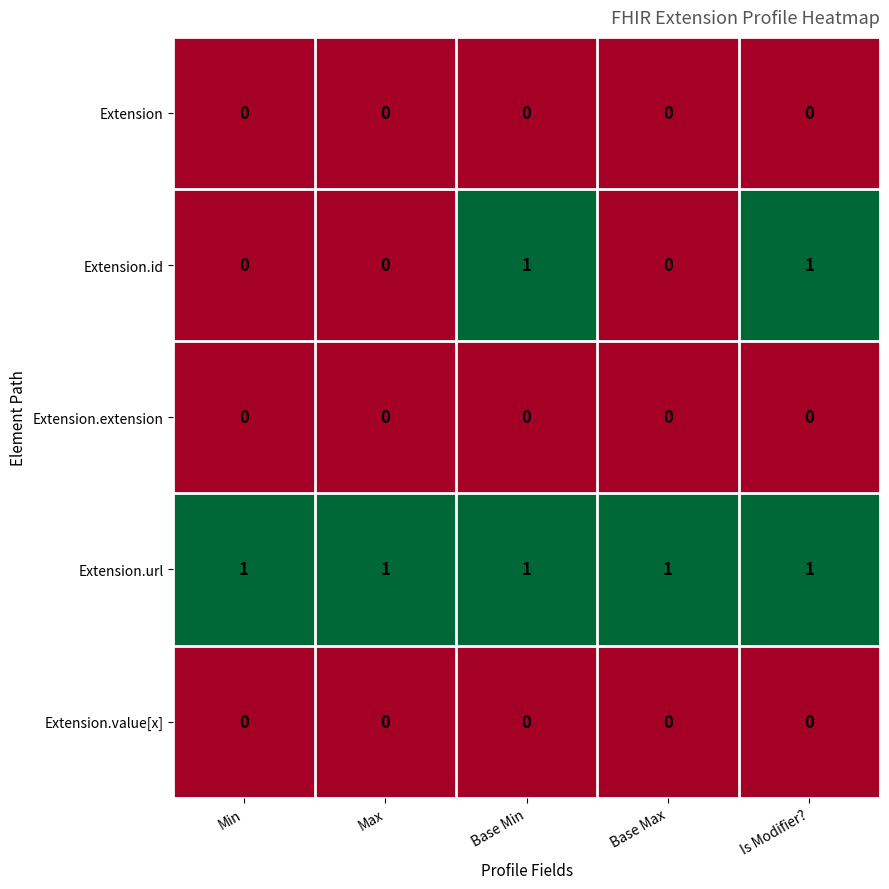

Between Base Max and Is Modifier?, which series saw the biggest shift?

Extension.id